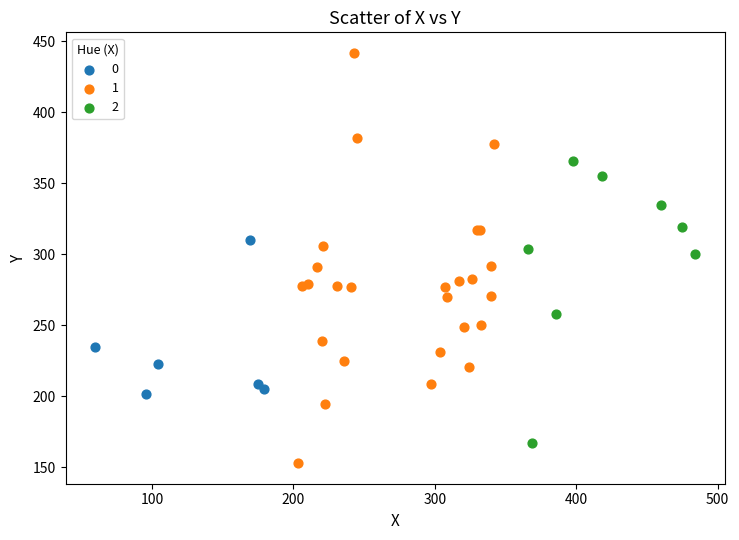

Which series contains the highest Y value?

1